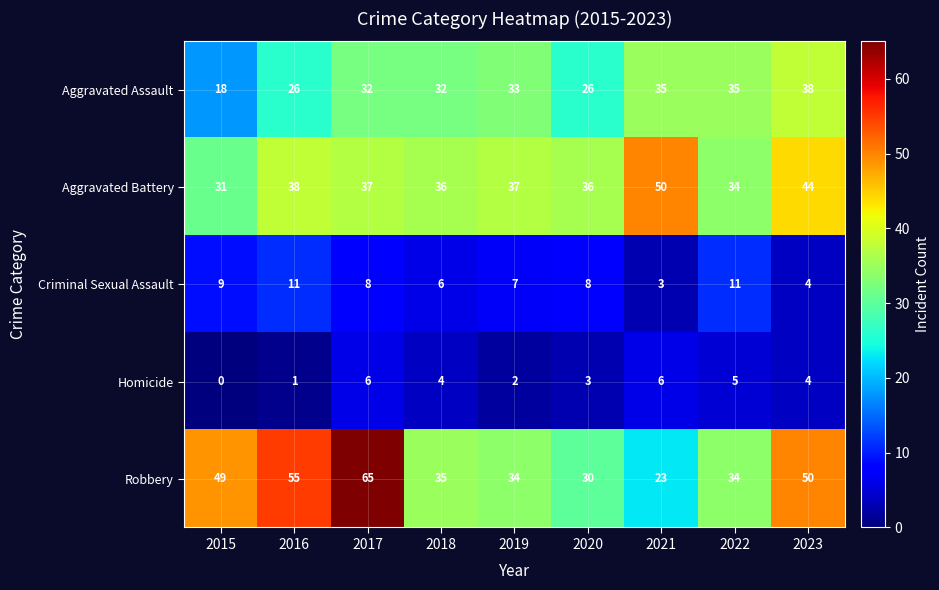

What is the approximate value of Criminal Sexual Assault at 2021?

3